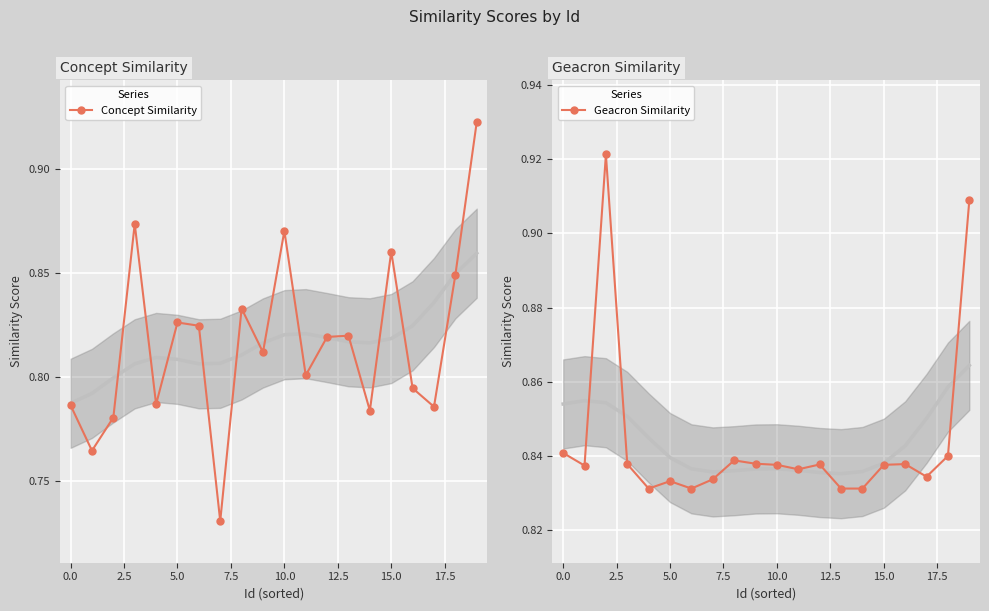

Reading left to right, what are all the values shown in this chart?

Concept Similarity: 0.8	0.8	0.8	0.9	0.8	0.8	0.8	0.7	0.8	0.8	0.9	0.8	0.8	0.8	0.8	0.9	0.8	0.8	0.8	0.9
Geacron Similarity: 0.8	0.8	0.9	0.8	0.8	0.8	0.8	0.8	0.8	0.8	0.8	0.8	0.8	0.8	0.8	0.8	0.8	0.8	0.8	0.9